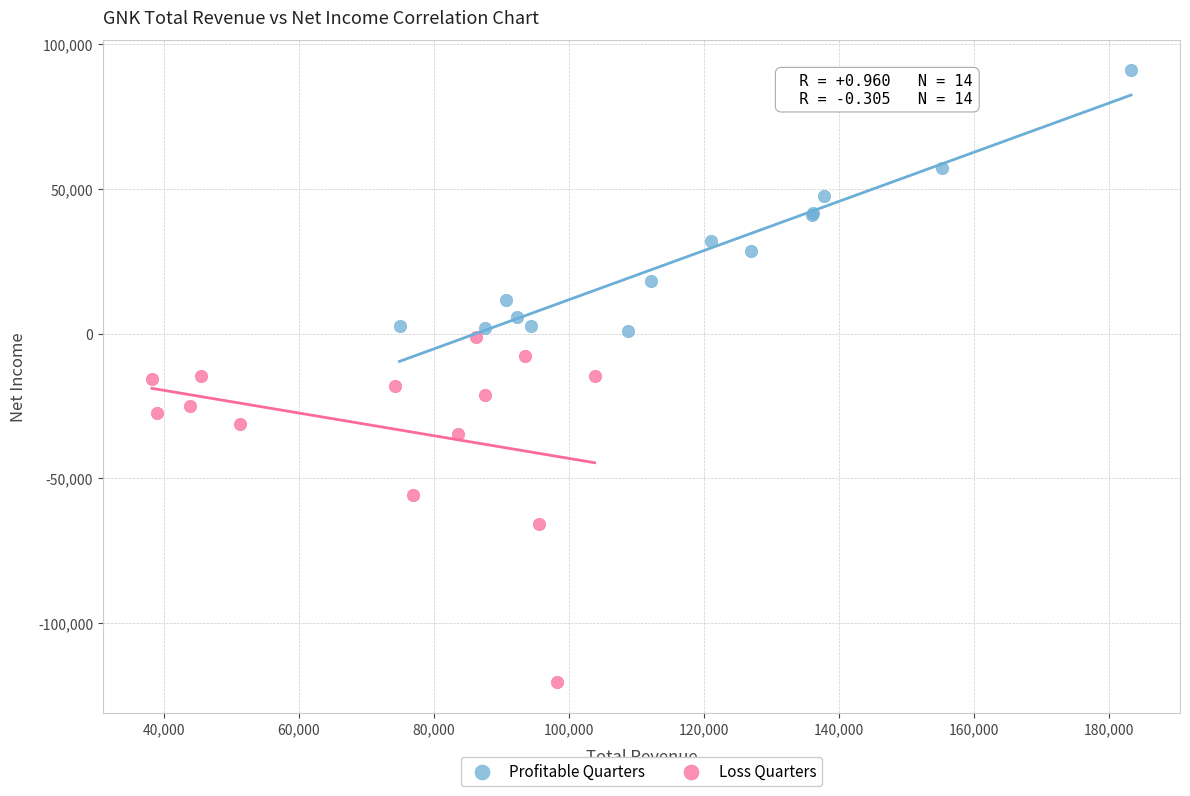

Which series has the widest spread of Y values?

Loss Quarters